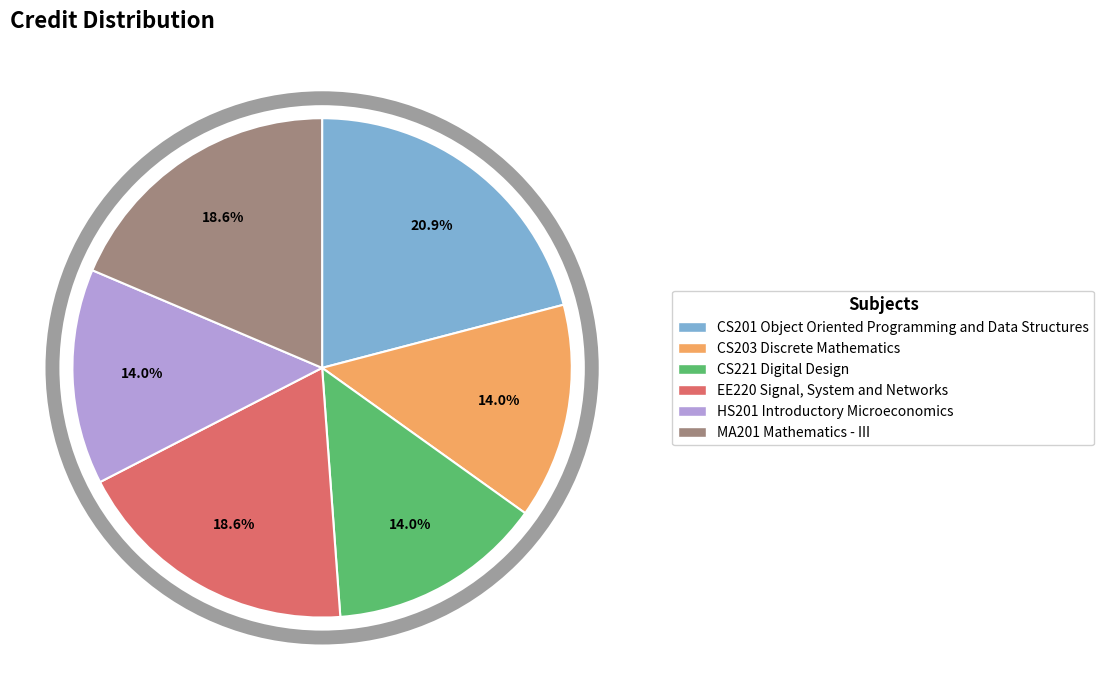

To the nearest percent, what portion does CS221 Digital Design represent?

14%